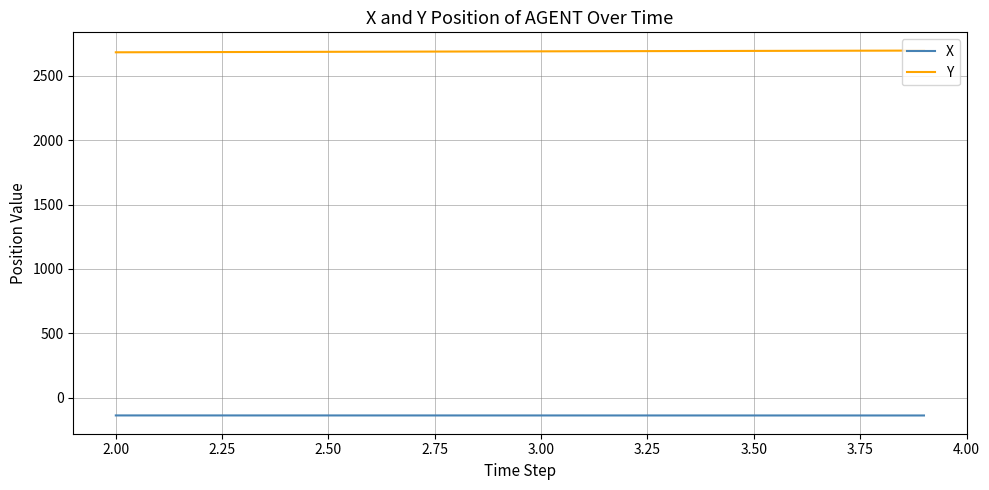

Which series has the largest total across all categories?

Y